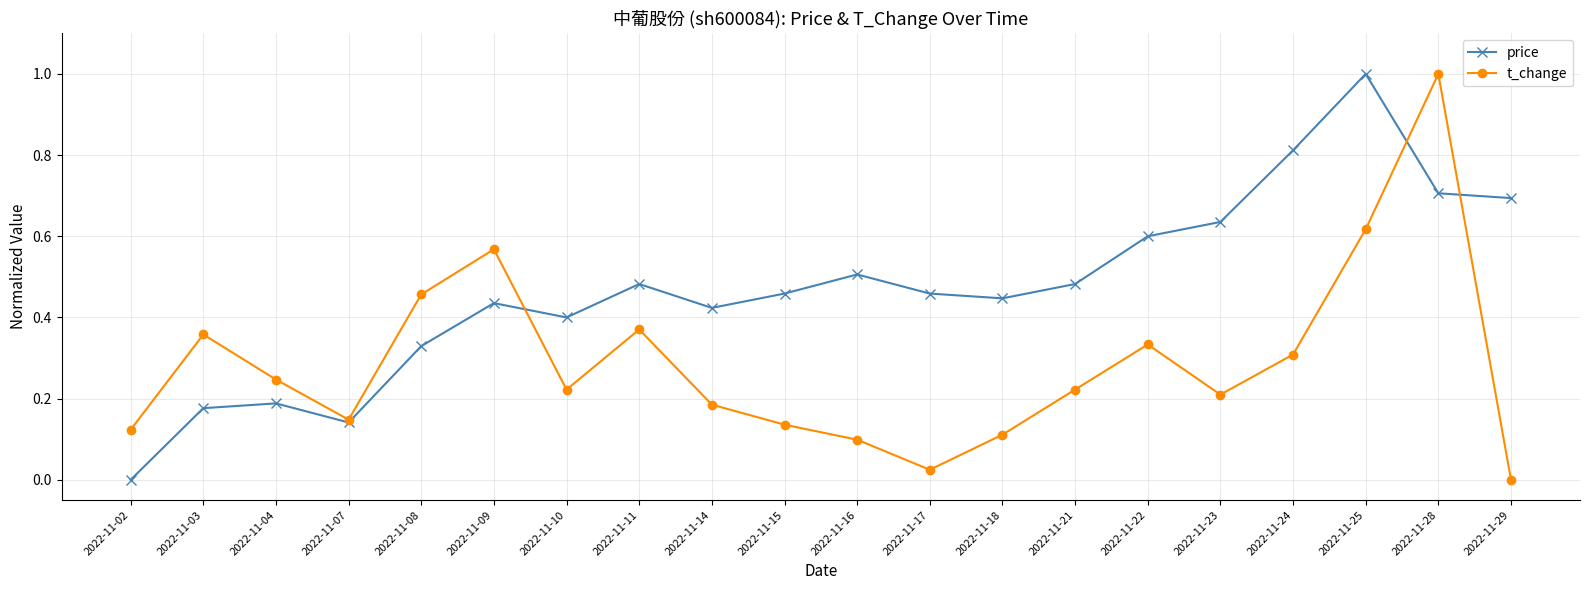

Rank the series at 2022-11-09 from highest to lowest value.

t_change, price